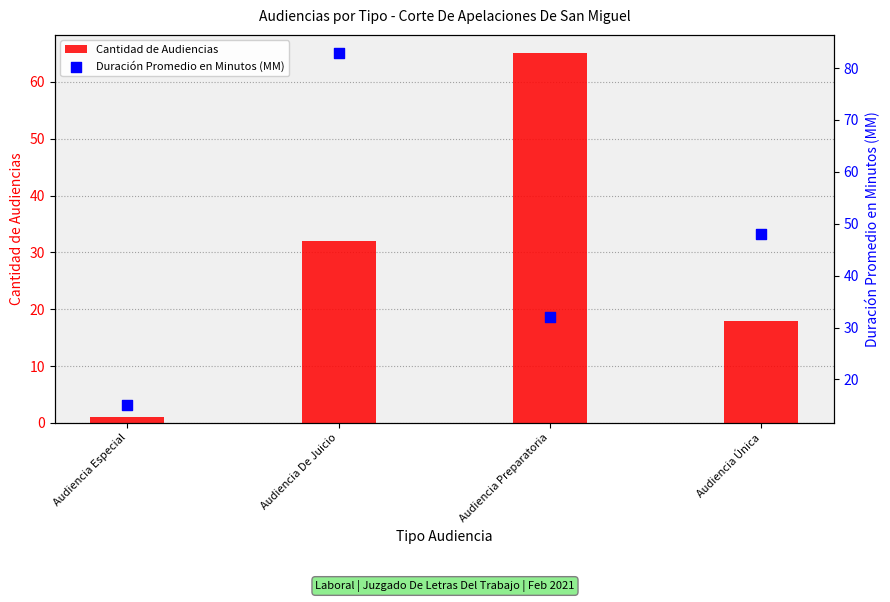

At which category is the sum across all series the highest?

Audiencia De Juicio